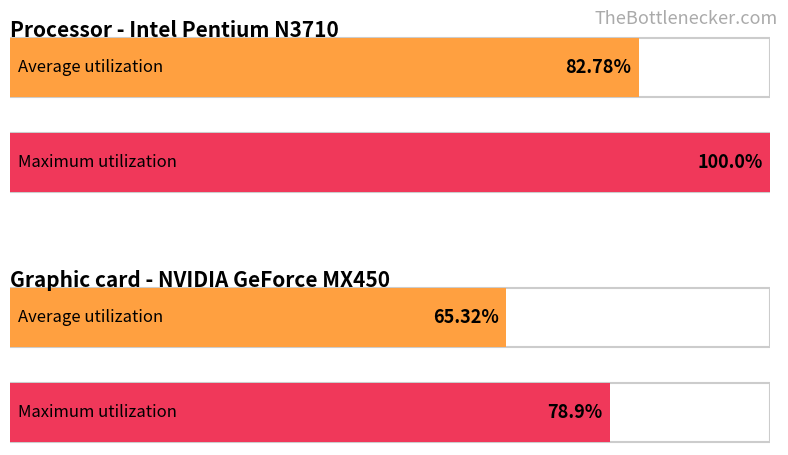

What is the value of the Maximum utilization bar at the 2nd from the left?

78.9